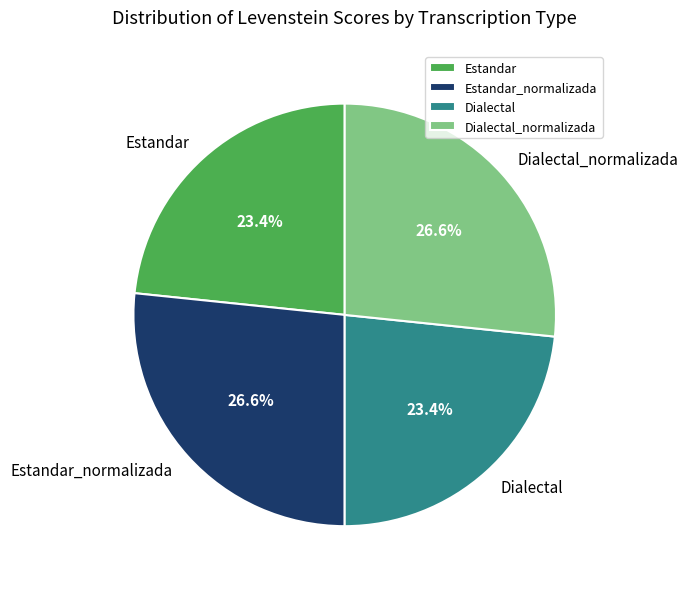

To the nearest percent, what is the average slice percentage?

25%